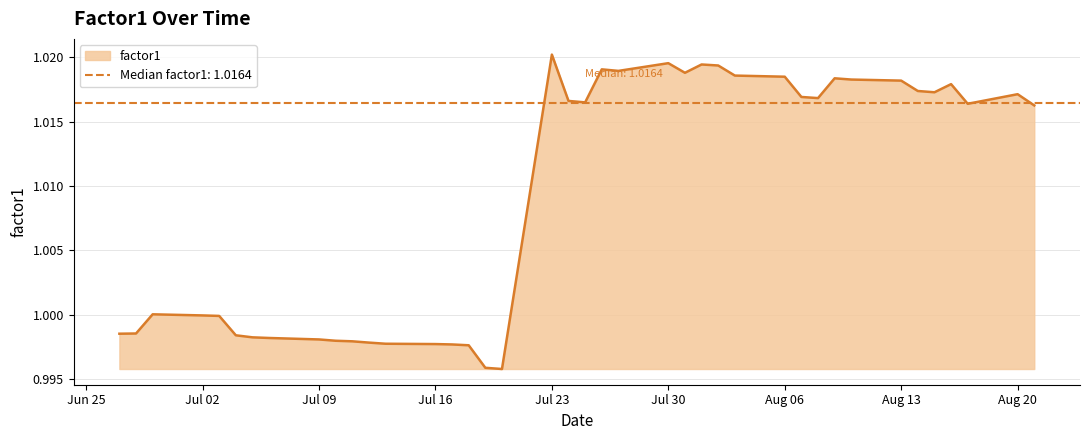

Is it true that factor1 equals 0.6 at Jul 16?

False